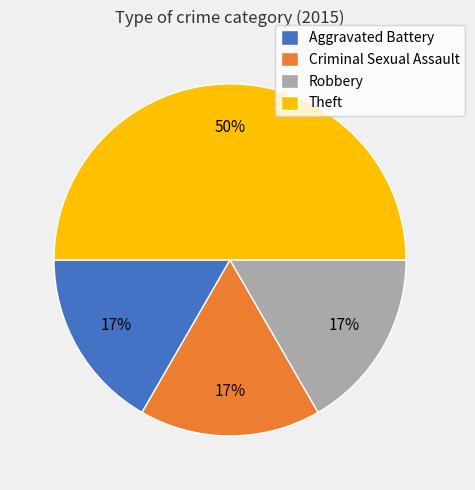

Is it true that Criminal Sexual Assault is 31% of the pie?

False